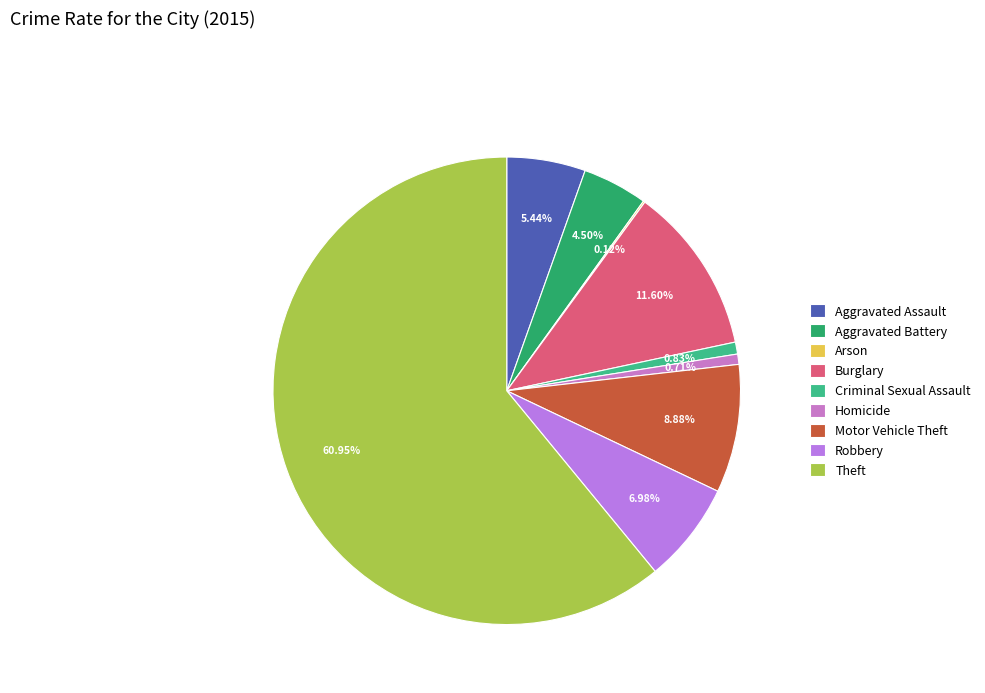

Which slice is the largest?

Theft